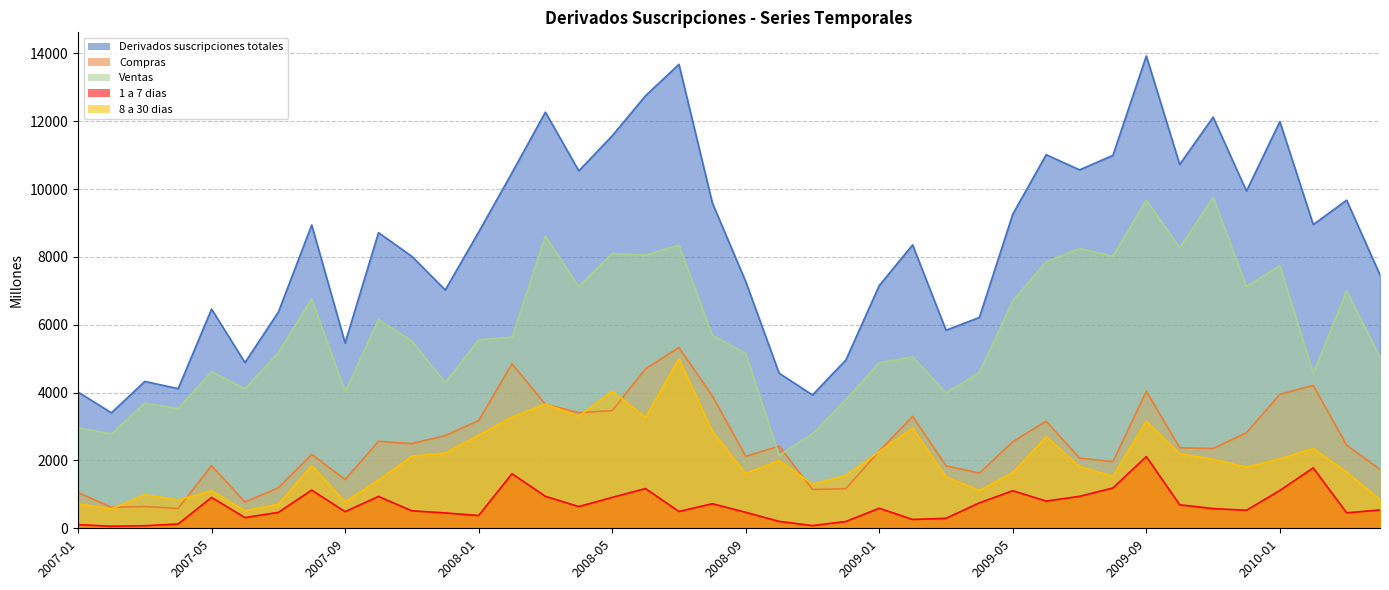

Reading left to right, extract all data points from this chart.

Derivados suscripciones totales: 4018	3404	4330	4117	6463	4886	6372	8941	5462	8716	8016	7027	8732	10483	12267	10537	11571	12753	13678	9594	7274	4573	3930	4961	7156	8355	5838	6217	9262	11014	10567	10995	13925	10726	12121	9941	11990	8954	9673	7469
Compras: 1056	618	642	585	1848	773	1193	2177	1437	2563	2497	2734	3173	4848	3657	3410	3469	4702	5328	3904	2119	2423	1145	1169	2279	3299	1843	1627	2551	3157	2071	1963	4039	2375	2353	2816	3950	4213	2452	1734
Ventas: 2962	2786	3688	3532	4615	4113	5179	6765	4025	6153	5520	4292	5559	5635	8611	7127	8102	8052	8350	5690	5155	2150	2786	3793	4877	5056	3995	4590	6710	7857	8248	8024	9676	8267	9760	7126	7740	4562	7001	5049
1 a 7 dias: 108	60	75	127	909	315	469	1125	490	939	515	453	376	1608	943	640	910	1171	495	724	471	203	79	200	590	260	294	749	1108	802	942	1188	2113	692	581	530	1115	1781	456	539
8 a 30 dias: 722	572	993	836	1104	520	708	1847	784	1416	2127	2216	2744	3276	3660	3304	4046	3271	4997	2861	1614	1997	1301	1559	2265	2952	1515	1114	1641	2700	1817	1531	3157	2197	2036	1799	2048	2354	1659	849